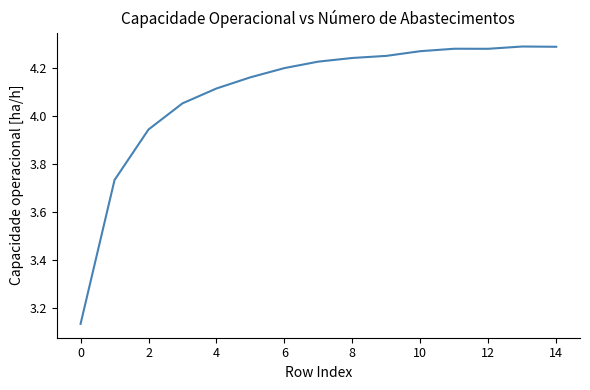

What is the difference between the maximum and minimum values?

1.2